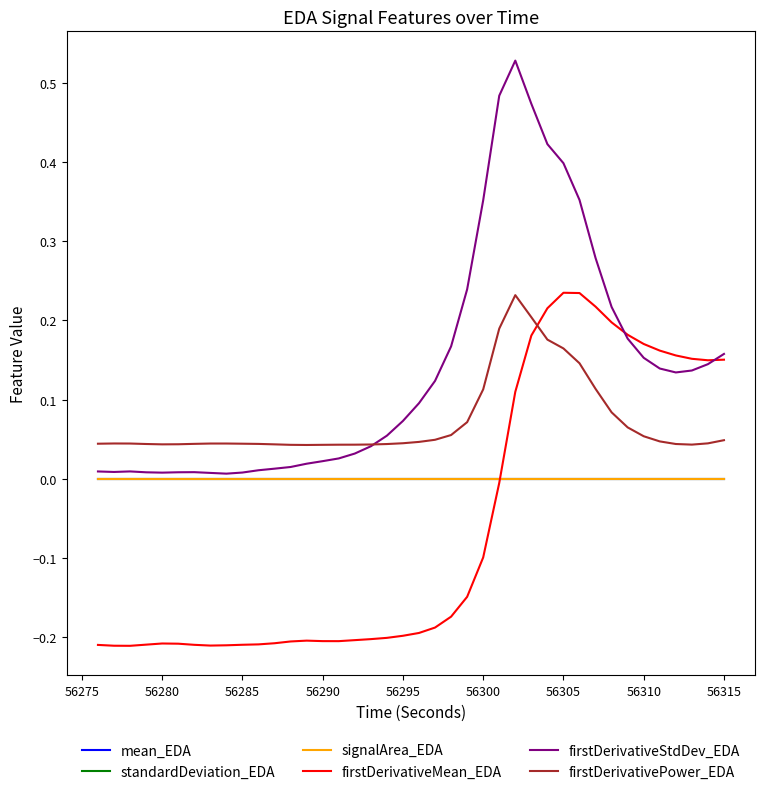

True or false: firstDerivativeMean_EDA and firstDerivativePower_EDA cross at least once.

True